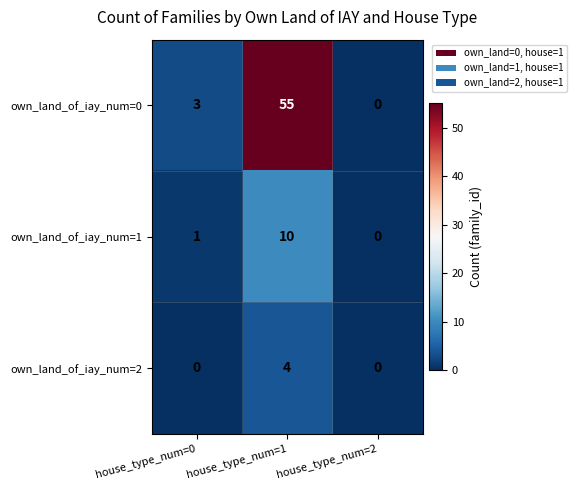

What is the spread (max minus min) of values at house_type_num=1?

51